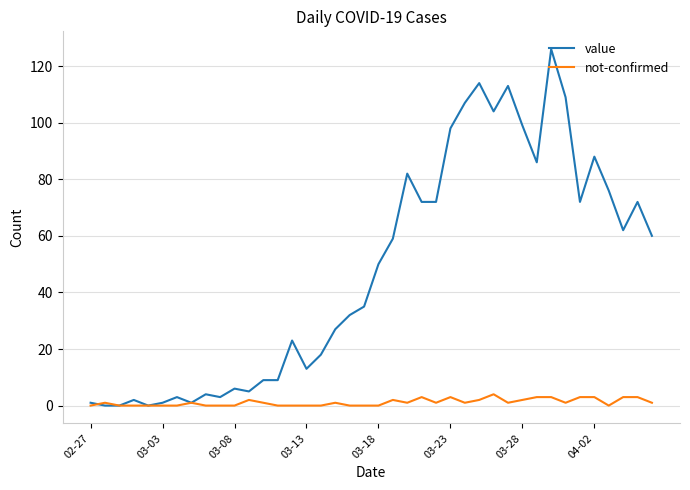

What is the greatest value displayed?

126